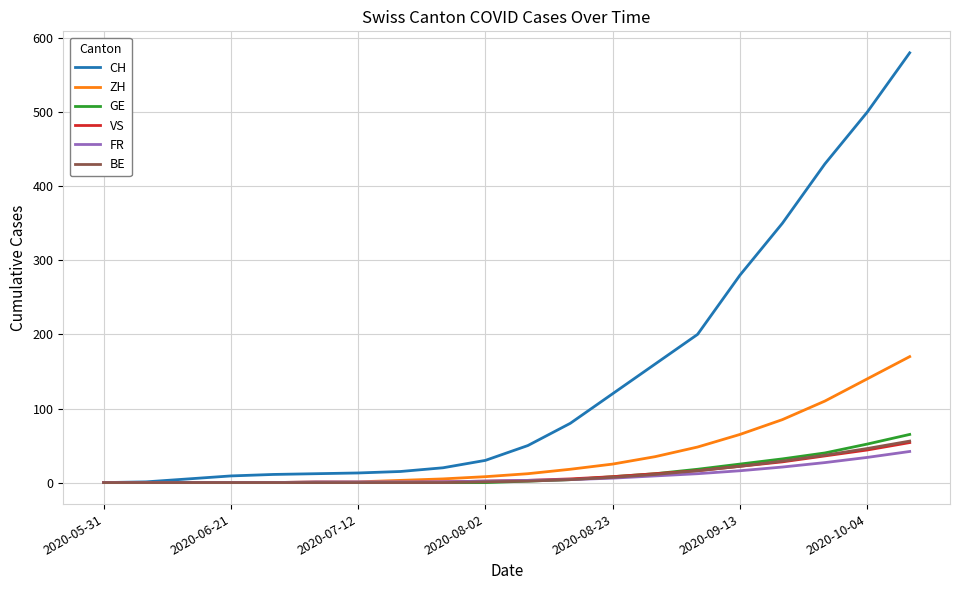

What is the difference between the second highest and second lowest values in the ZH series?

140